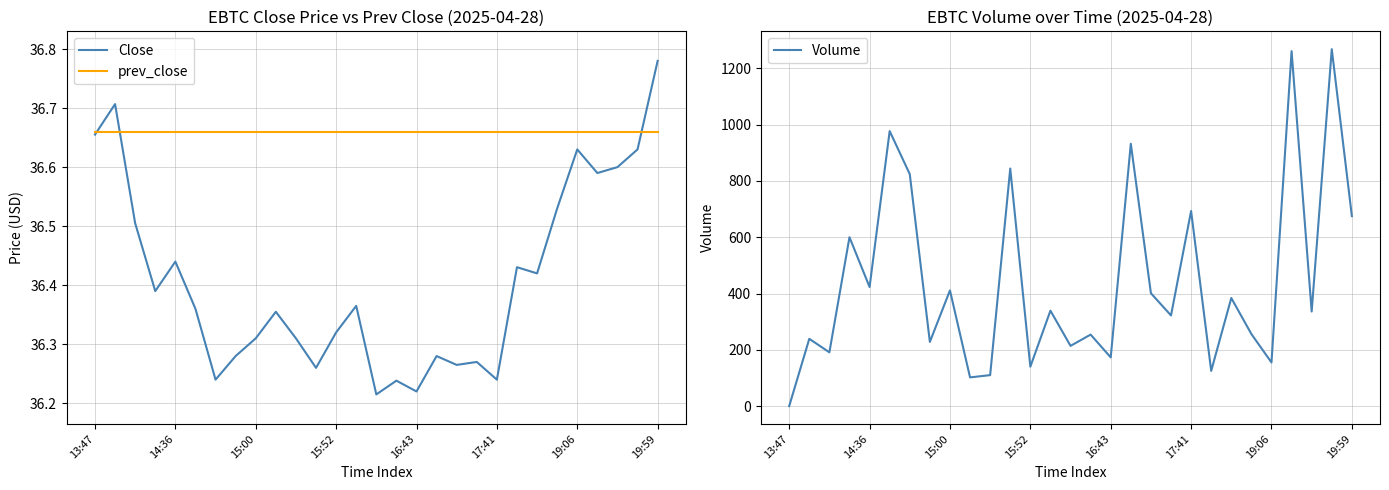

Which category has the lowest value in the Volume series?

13:47